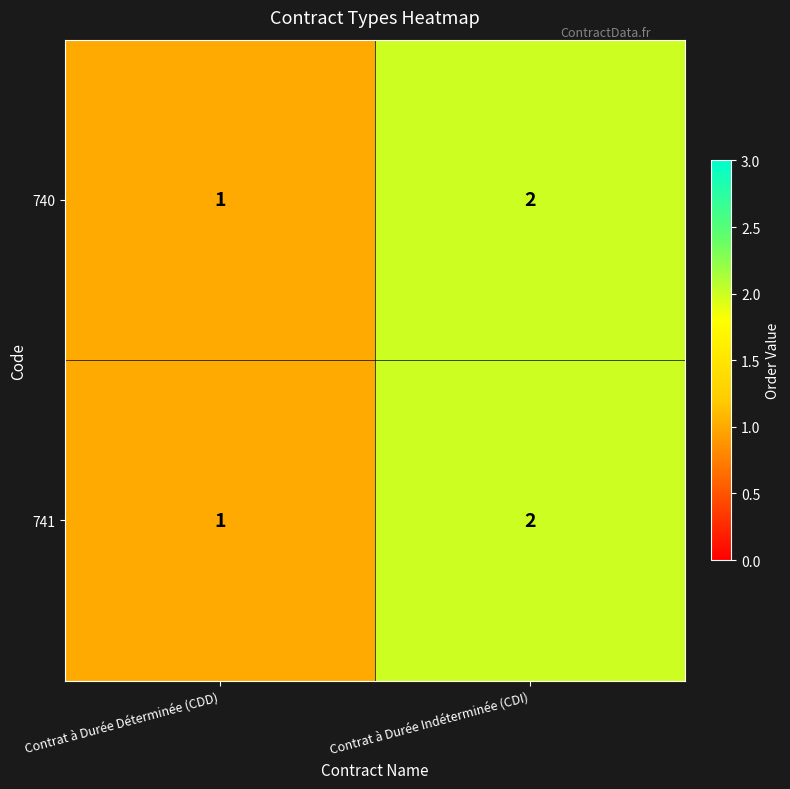

List the labels in order of 740 value, smallest first.

Contrat à Durée Déterminée (CDD), Contrat à Durée Indéterminée (CDI)